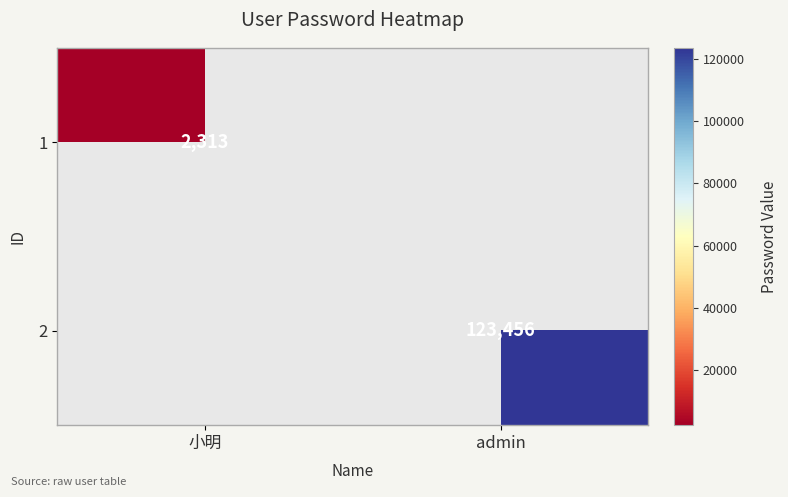

Is the value of 2 at admin greater than the value of 1 at 小明?

Yes